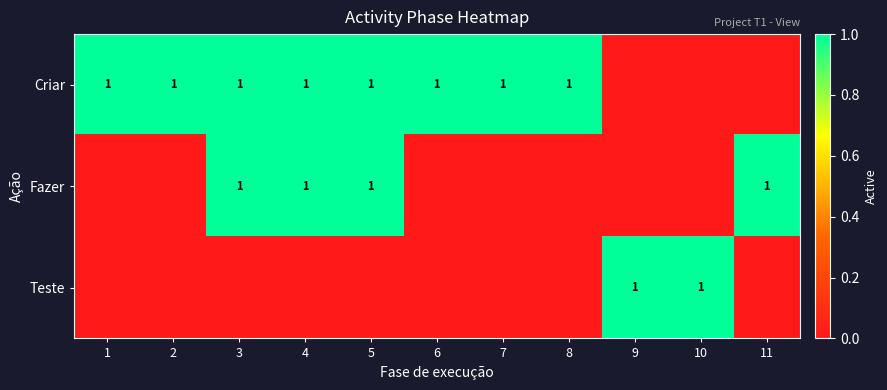

True or false: Criar has a value of 1 at 6.

True